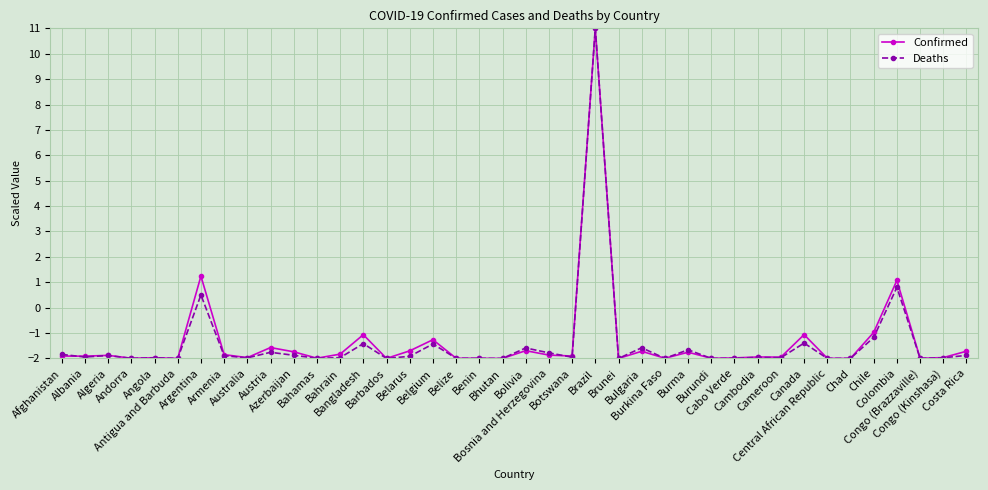

What is the lowest value of the Deaths series?

-2.0